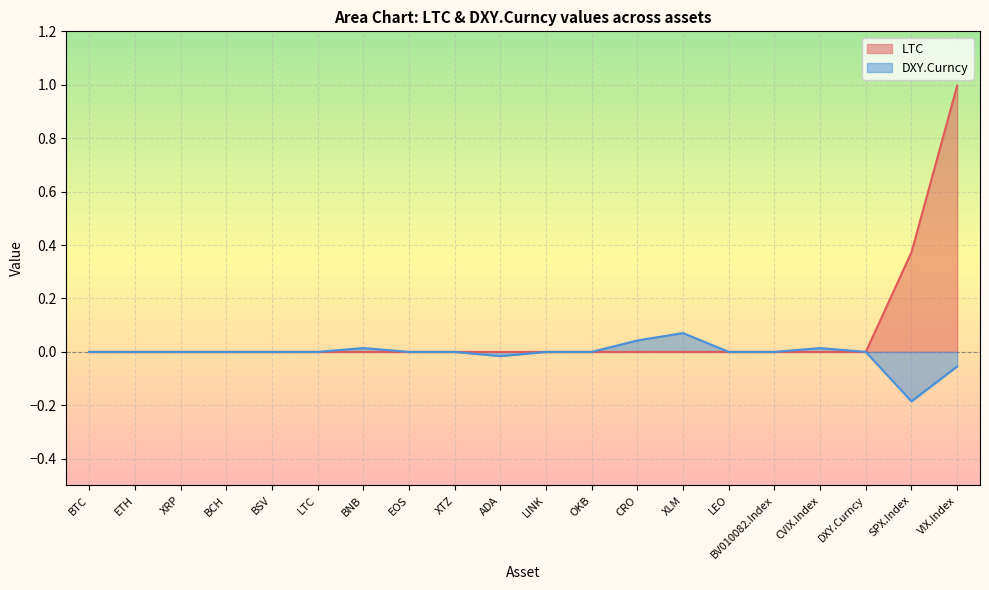

What is the label of the 18th point from the left?

DXY.Curncy